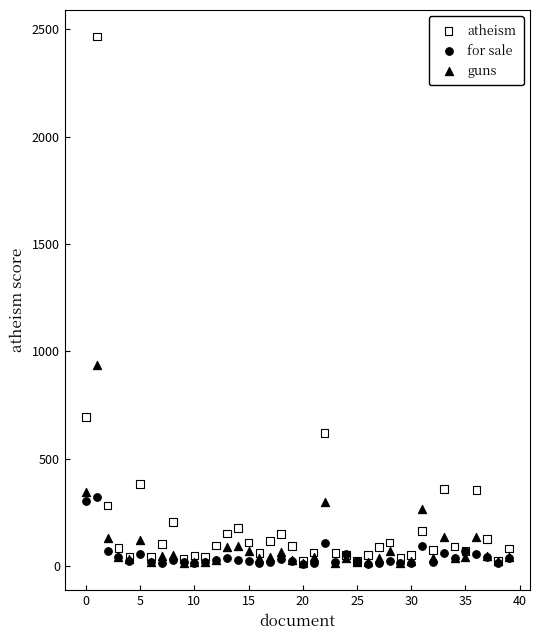

Across all series, what Y value is closest to 1238?

934